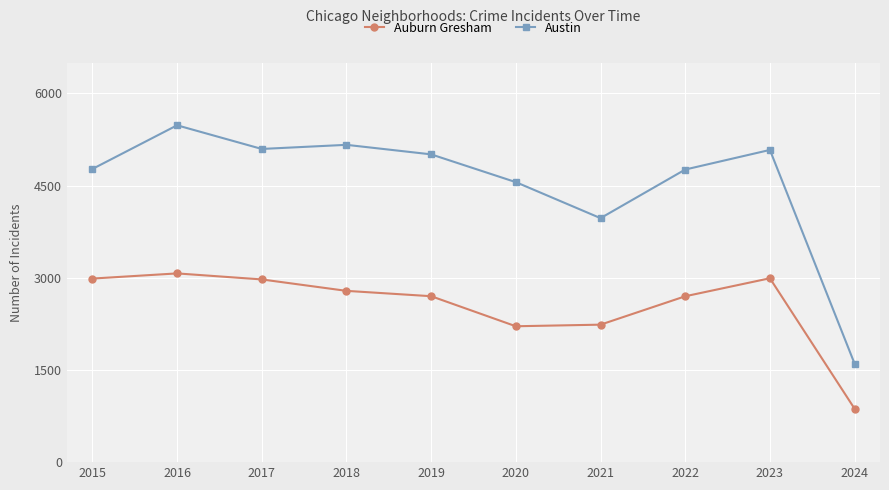

Where is the first local maximum for Auburn Gresham?

2016